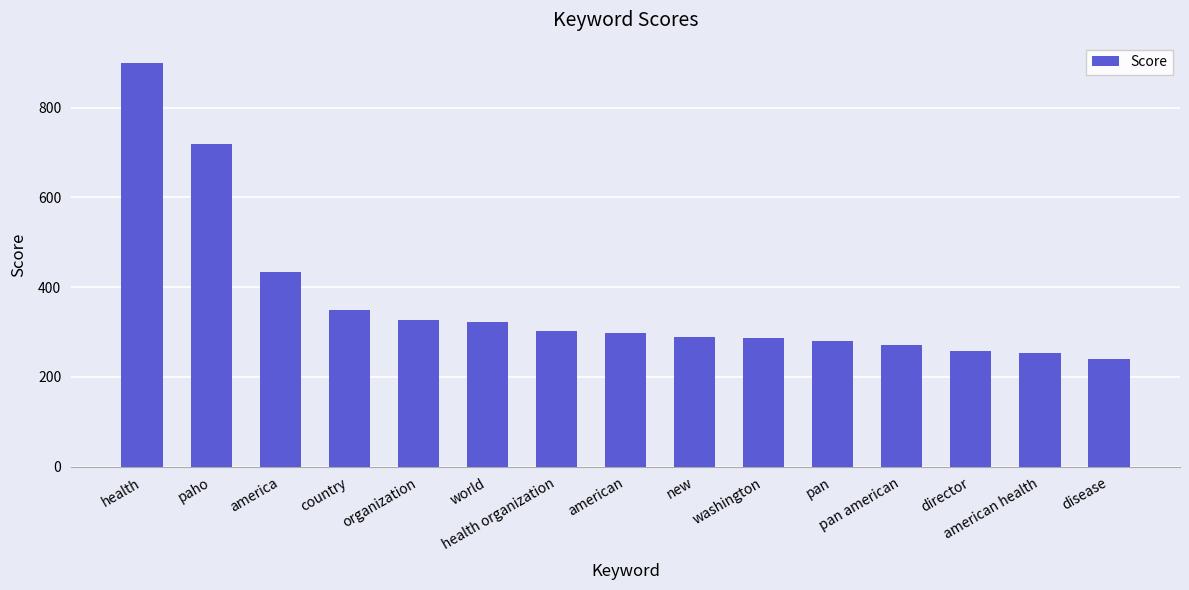

What is the average value?

368.2